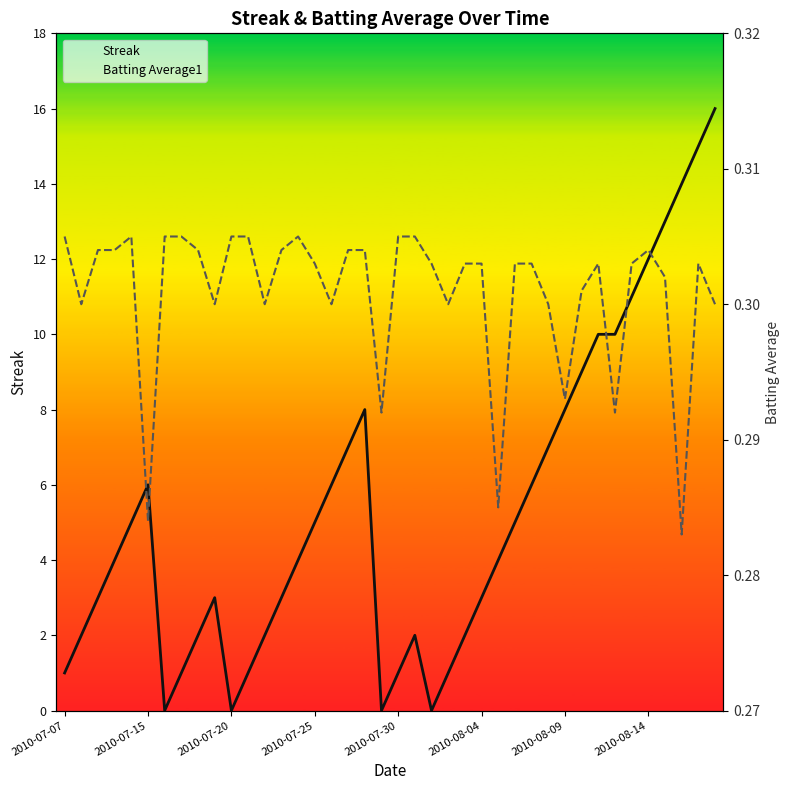

Between 17 and 36, which is larger?

36